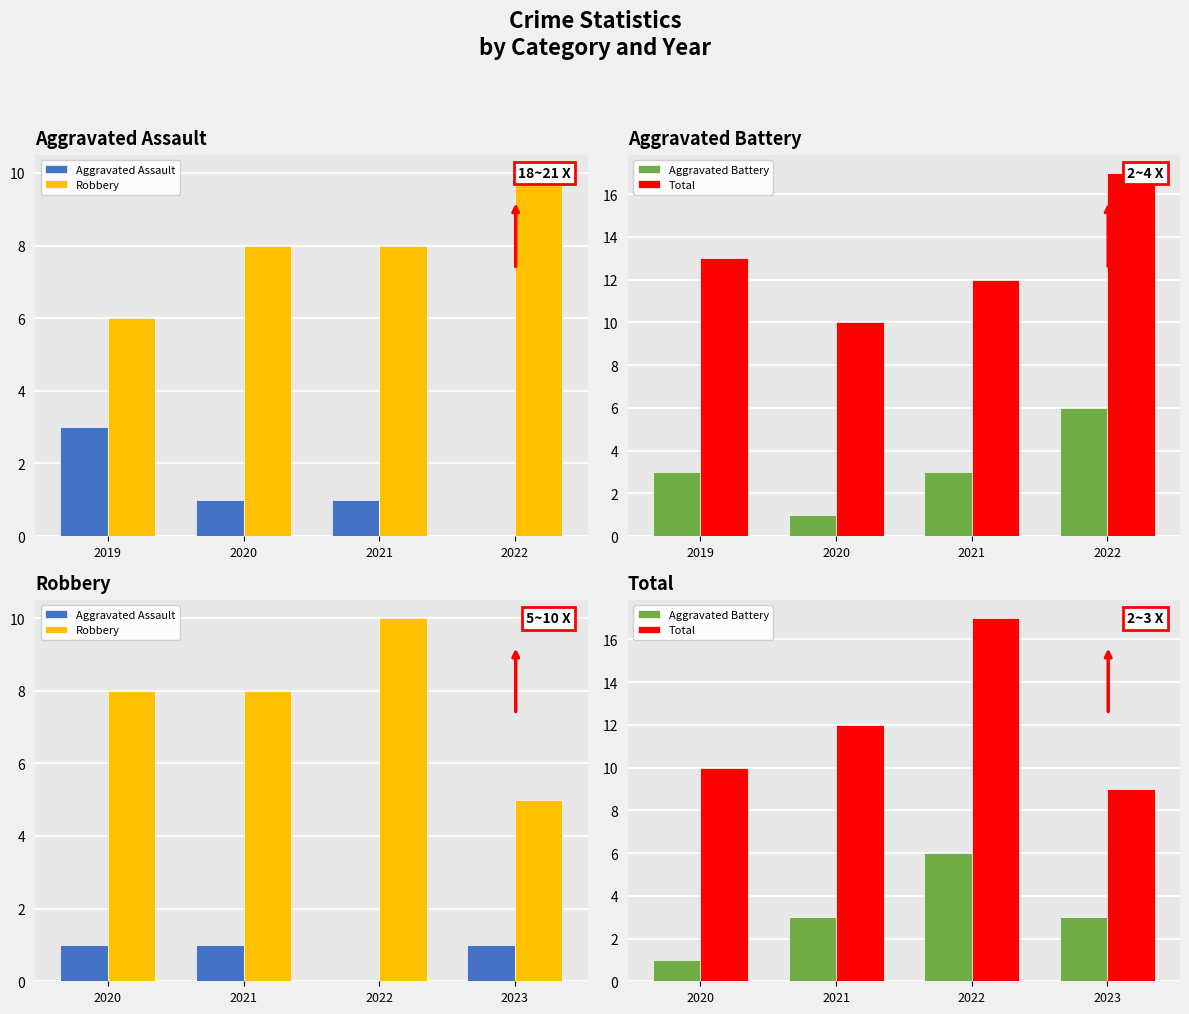

Which category has the lowest value across all series?

2022